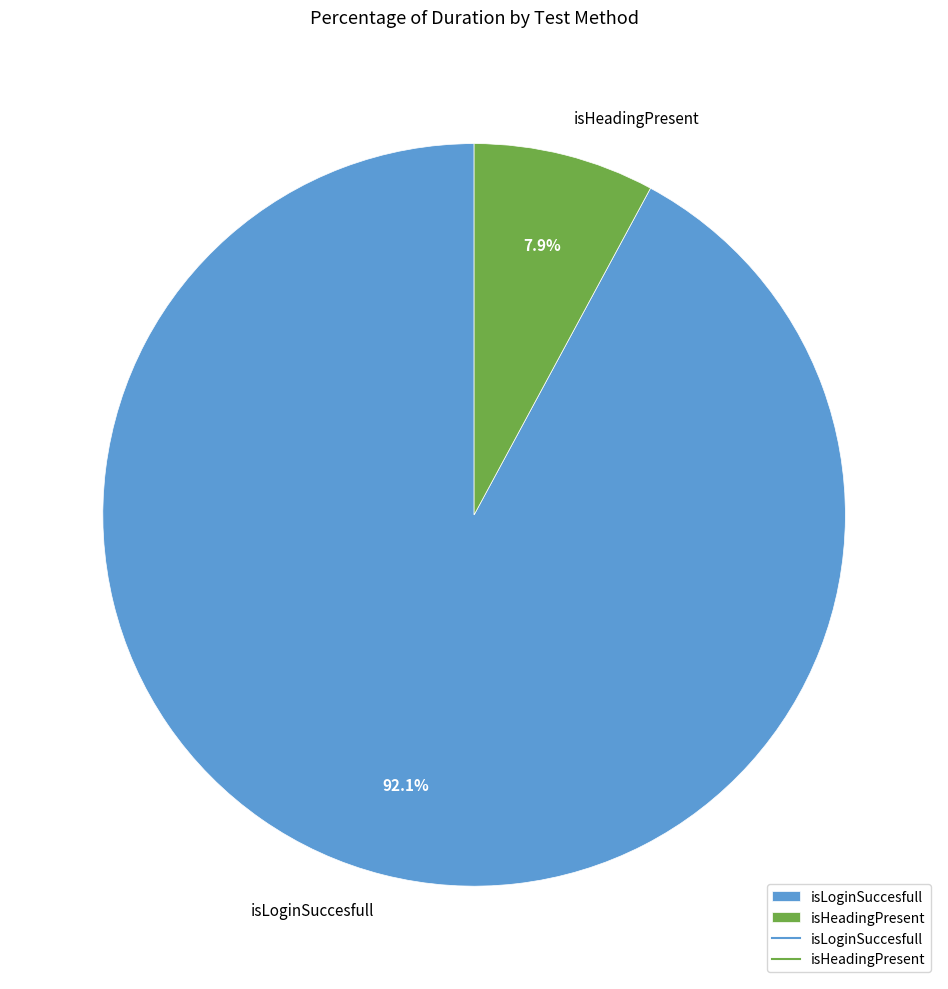

What is the smallest slice in the pie chart?

isHeadingPresent